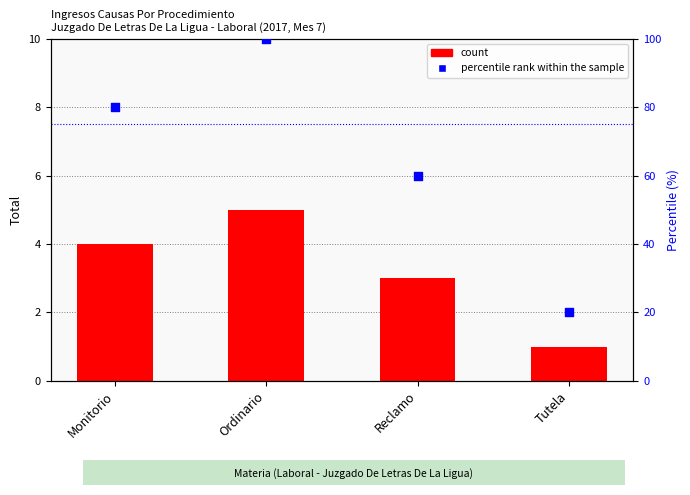

Which series reaches the minimum Y coordinate?

Total (count)